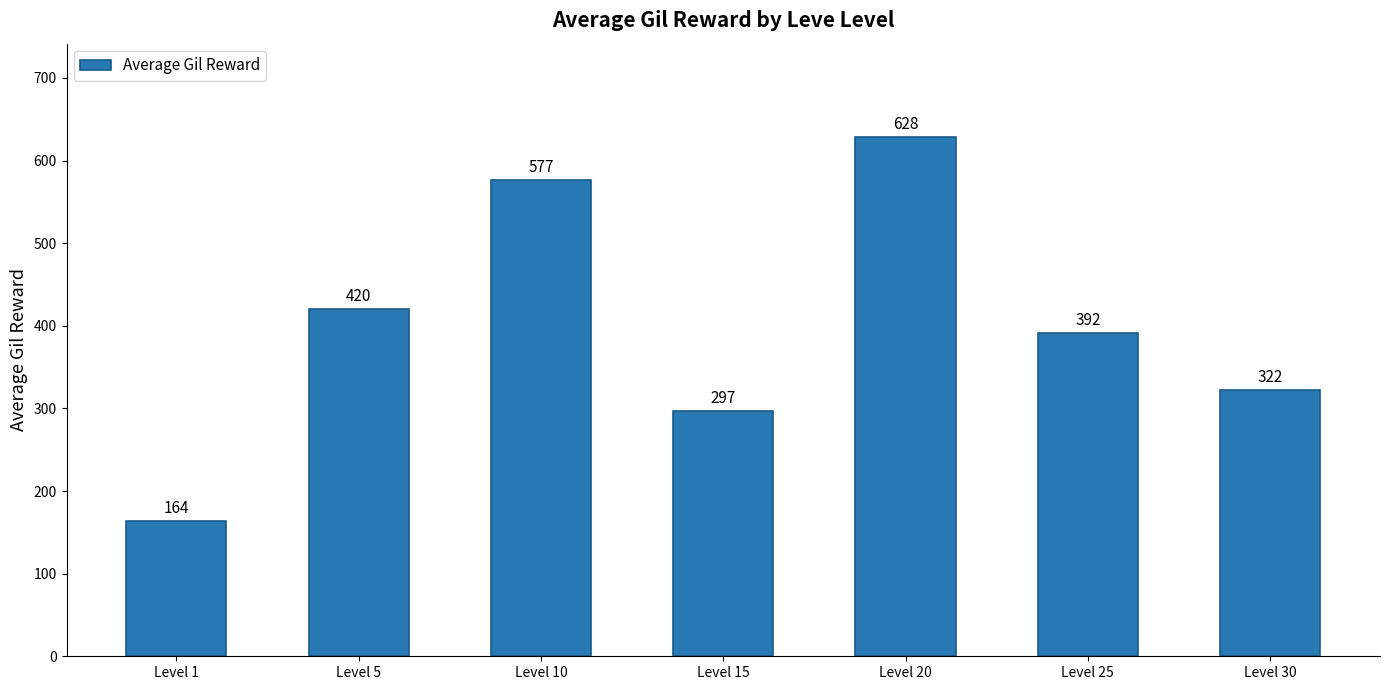

Where does the data first go above 391?

Level 5